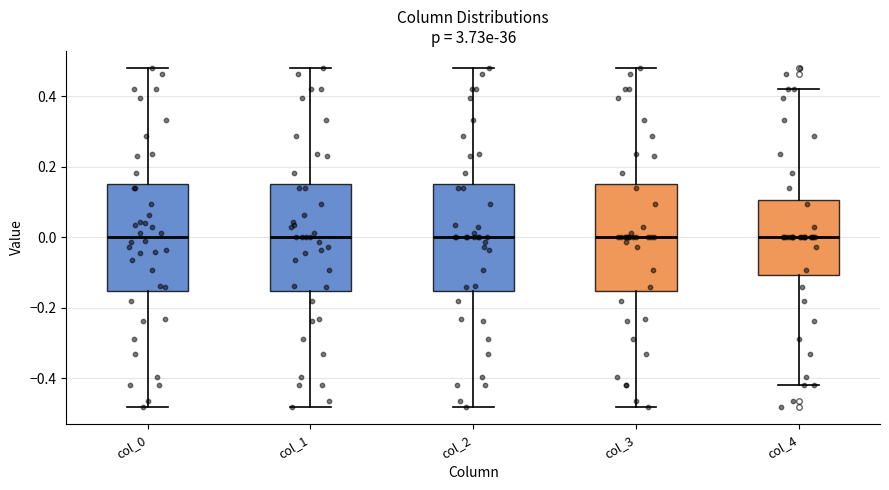

Reading left to right, transcribe this box plot: for each box, give where its median line is, the range the box spans, and where its two whiskers end, as read against the y-axis. The values are not printed on the chart, so give them approximately, as read against the axis.

col_0: median 0.00, box -0.16 to 0.16, whiskers -0.48 to 0.48
col_1: median 0.00, box -0.16 to 0.16, whiskers -0.48 to 0.48
col_2: median 0.00, box -0.16 to 0.16, whiskers -0.48 to 0.48
col_3: median 0.00, box -0.16 to 0.16, whiskers -0.48 to 0.48
col_4: median 0.00, box -0.10 to 0.10, whiskers -0.42 to 0.42